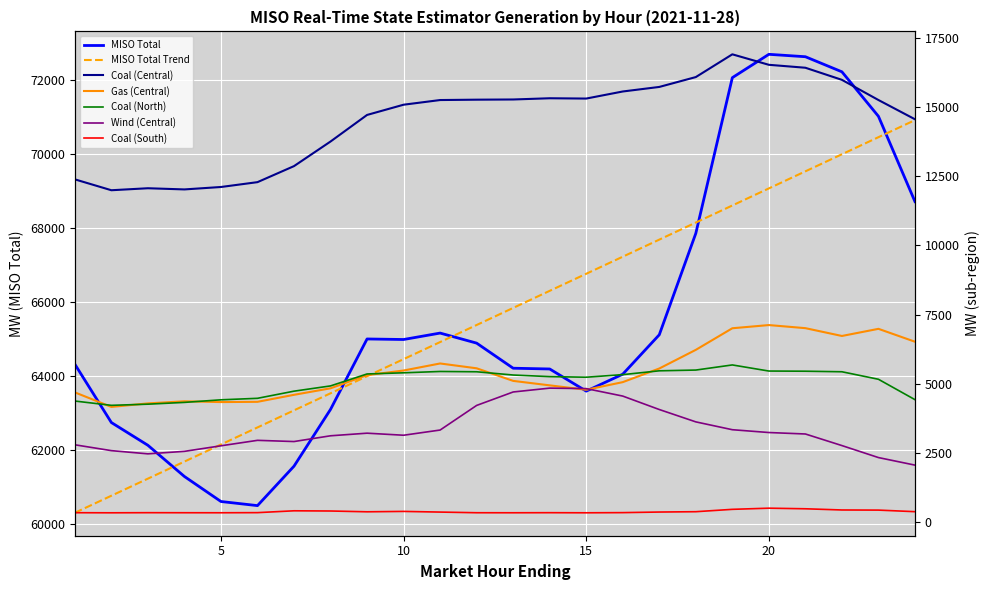

The Coal (South) series shows 344.9 at 2. True or false?

True